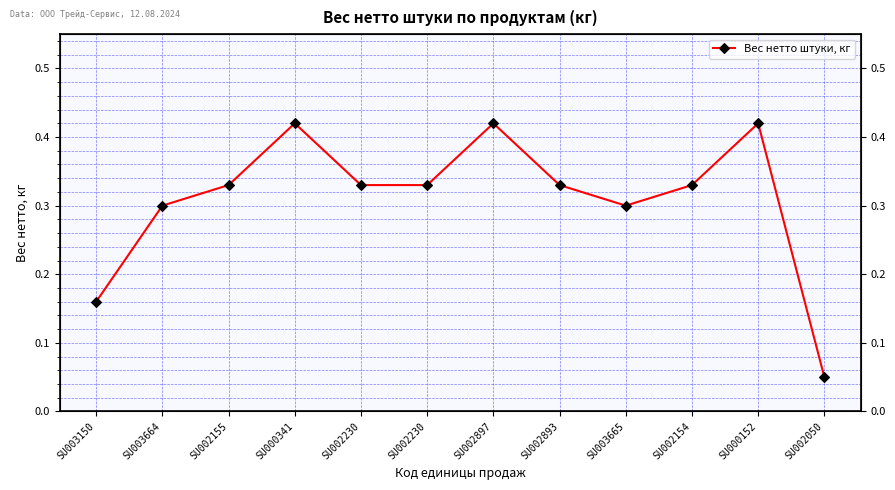

True or false: the data shows 0.6 at SU002897.

False